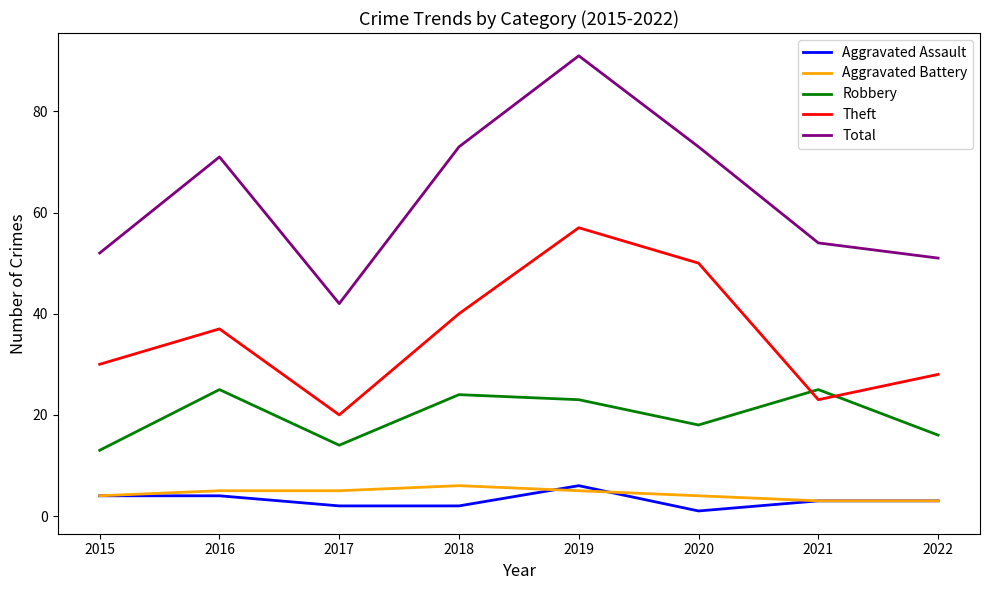

How many lines are shown in the chart?

5